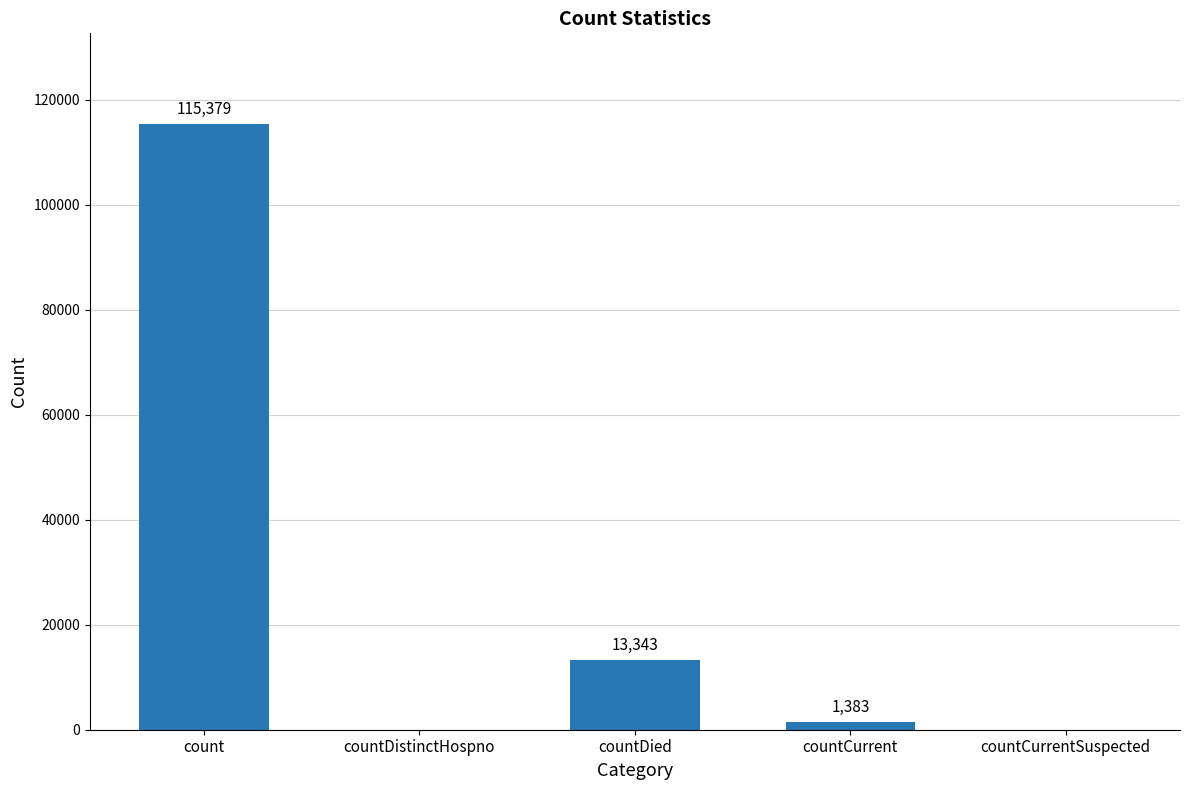

What is the greatest value displayed?

115379